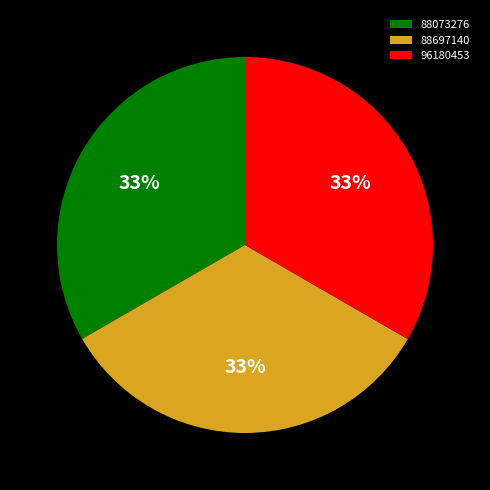

Approximately how many times larger is the value at 96180453 compared to 88073276?

1.0